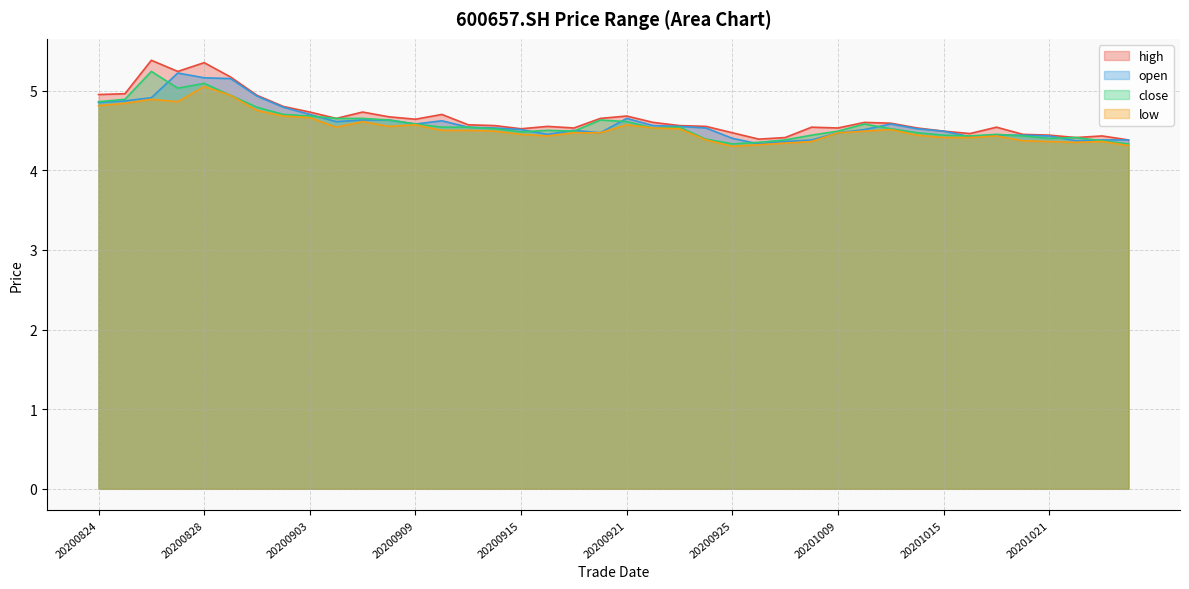

What is the difference between the second highest and minimum values in the low series?

0.6